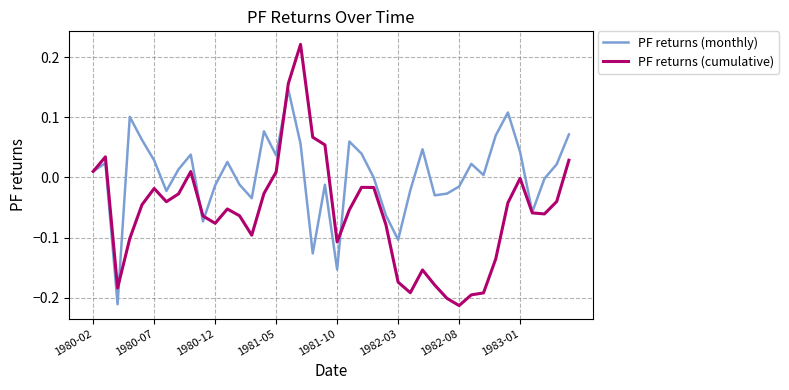

Which series has the widest spread of values?

PF returns (cumulative)